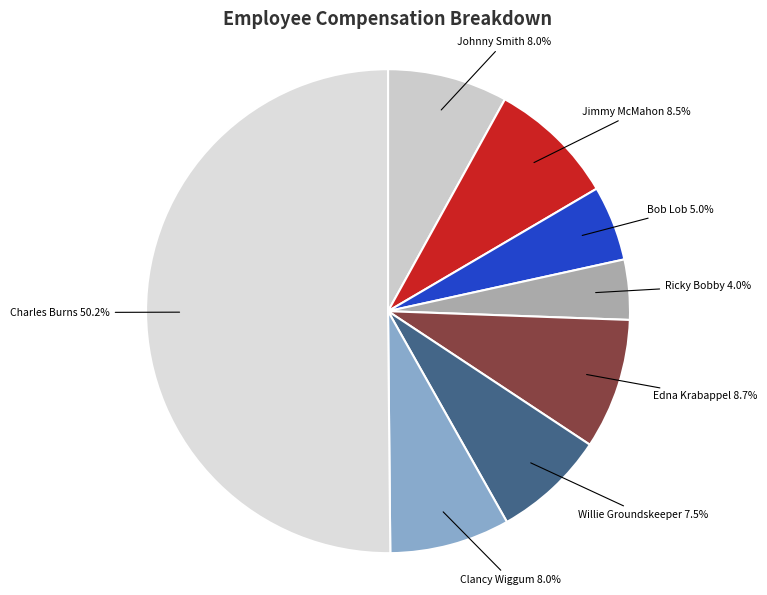

What percentage is the Ricky Bobby slice, to the nearest percent?

4%